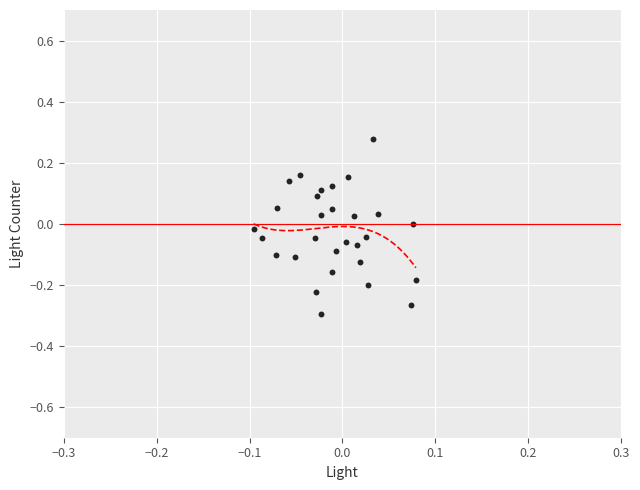

What is the range of Y values (max minus min)?

0.6